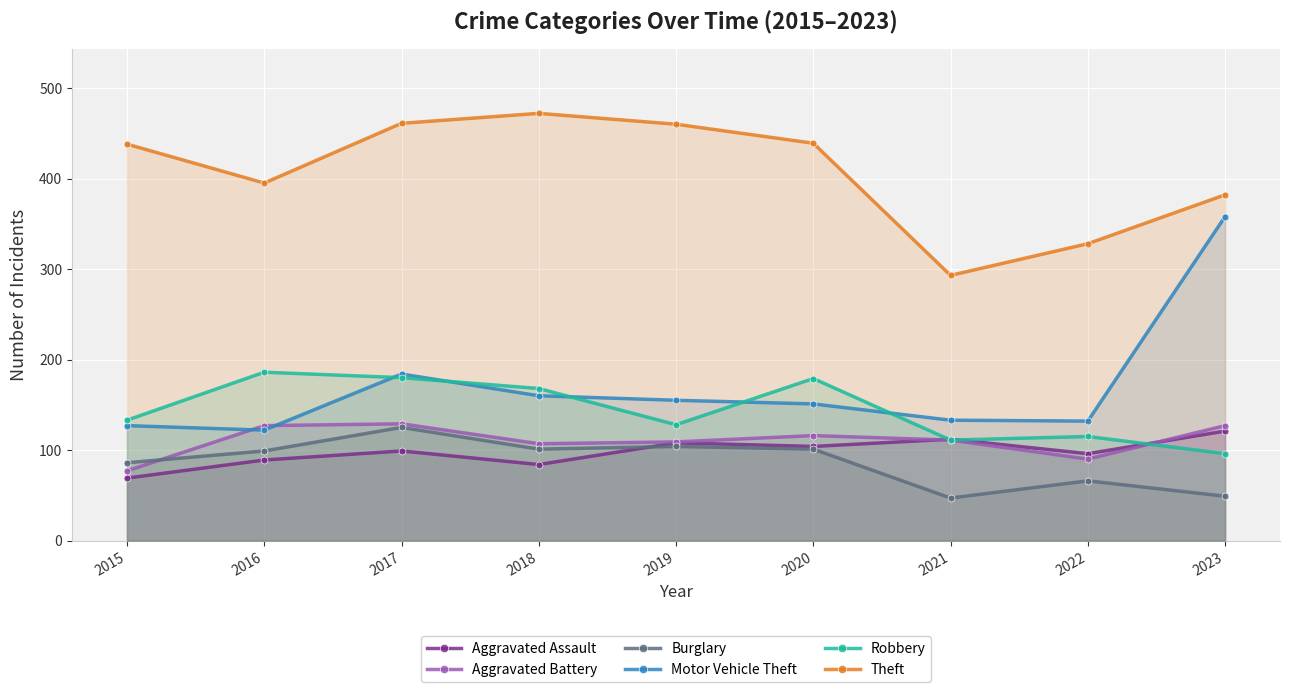

Is it true that Robbery equals 186 at 2016?

True